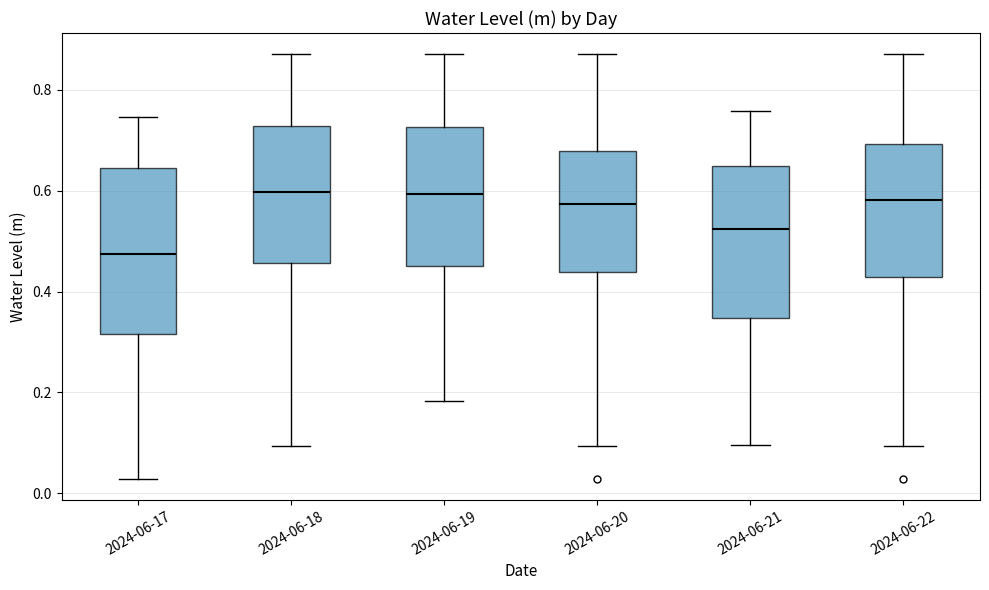

Where is the upper edge of the box for 2024-06-17 on the y-axis? The values are not printed on the chart, so give them approximately, as read against the axis.

0.64